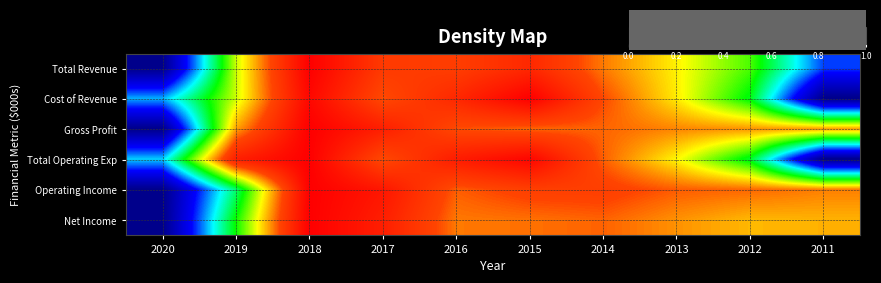

Reading left to right, list all the values displayed in this chart.

Total Revenue: 2020=0.0	2019=0.6	2018=1.0	2017=0.8	2016=0.8	2015=0.9	2014=0.8	2013=0.7	2012=0.5	2011=0.2
Cost of Revenue: 2020=0.3	2019=0.6	2018=1.0	2017=0.8	2016=0.9	2015=1.0	2014=0.8	2013=0.7	2012=0.5	2011=0.0
Gross Profit: 2020=0.0	2019=0.7	2018=1.0	2017=0.9	2016=0.8	2015=0.8	2014=0.8	2013=0.7	2012=0.7	2011=0.7
Total Operating Exp: 2020=0.3	2019=0.9	2018=1.0	2017=0.8	2016=0.9	2015=1.0	2014=0.8	2013=0.7	2012=0.5	2011=0.0
Operating Income: 2020=0.0	2019=0.4	2018=1.0	2017=0.9	2016=0.8	2015=0.8	2014=0.8	2013=0.8	2012=0.8	2011=0.8
Net Income: 2020=0.0	2019=0.5	2018=1.0	2017=0.9	2016=0.8	2015=0.8	2014=0.8	2013=0.7	2012=0.7	2011=0.7